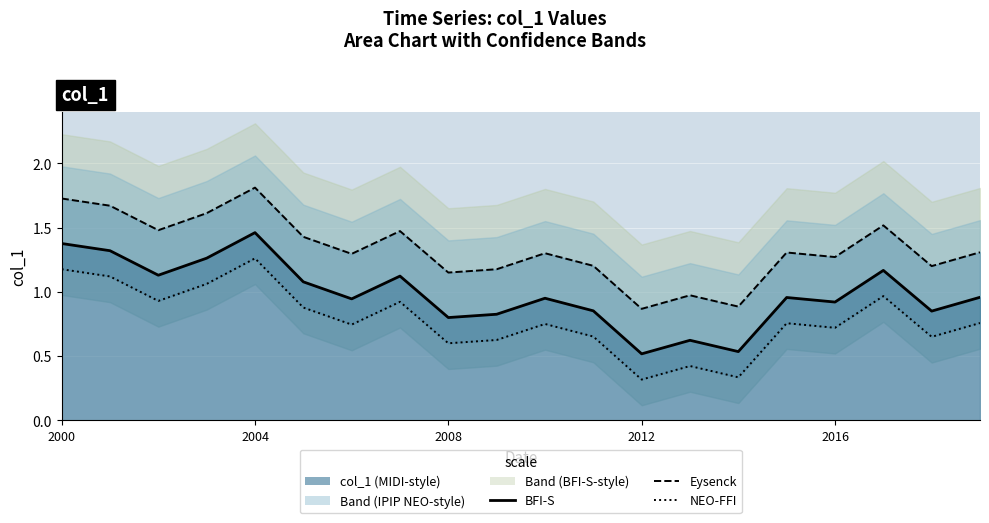

At which label is BFI-S (col_1) closest to 0?

2012